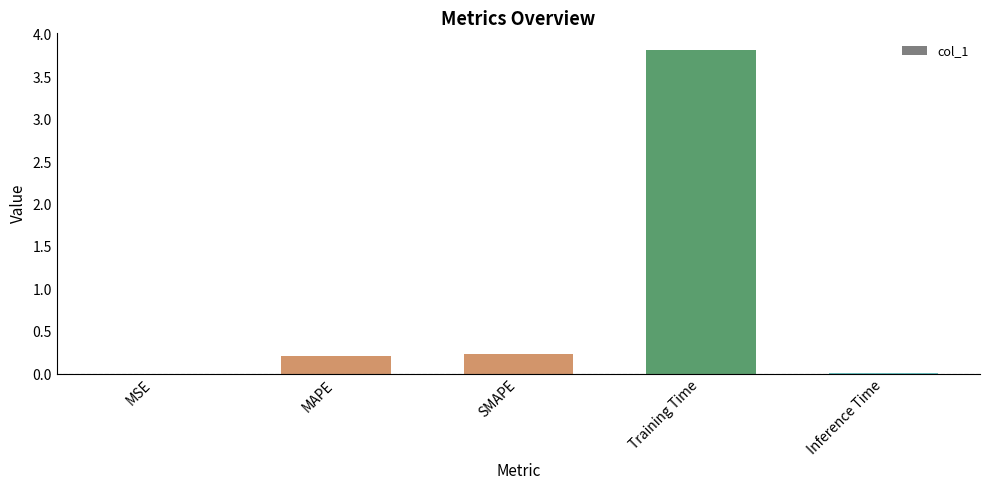

Between Inference Time and MAPE, which is larger?

MAPE